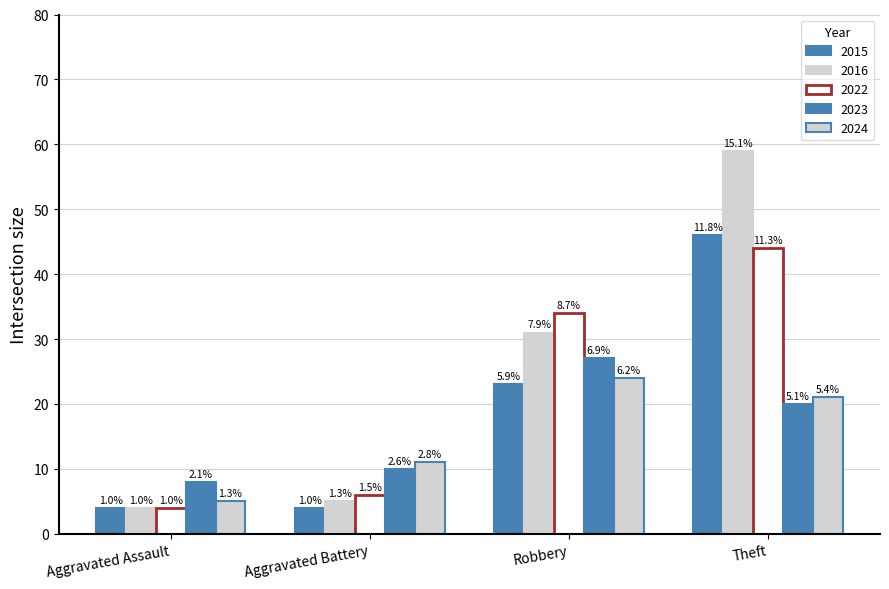

At how many categories does at least one series exceed 14?

2